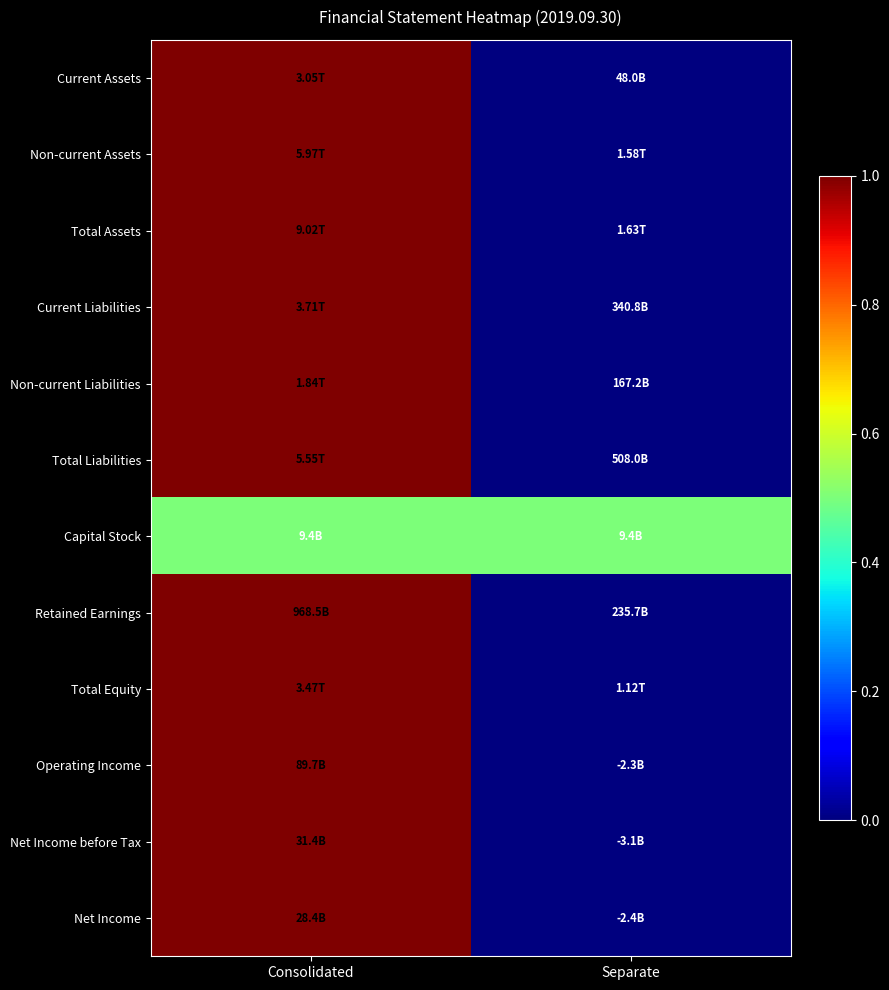

At how many categories does at least one series exceed 0?

2